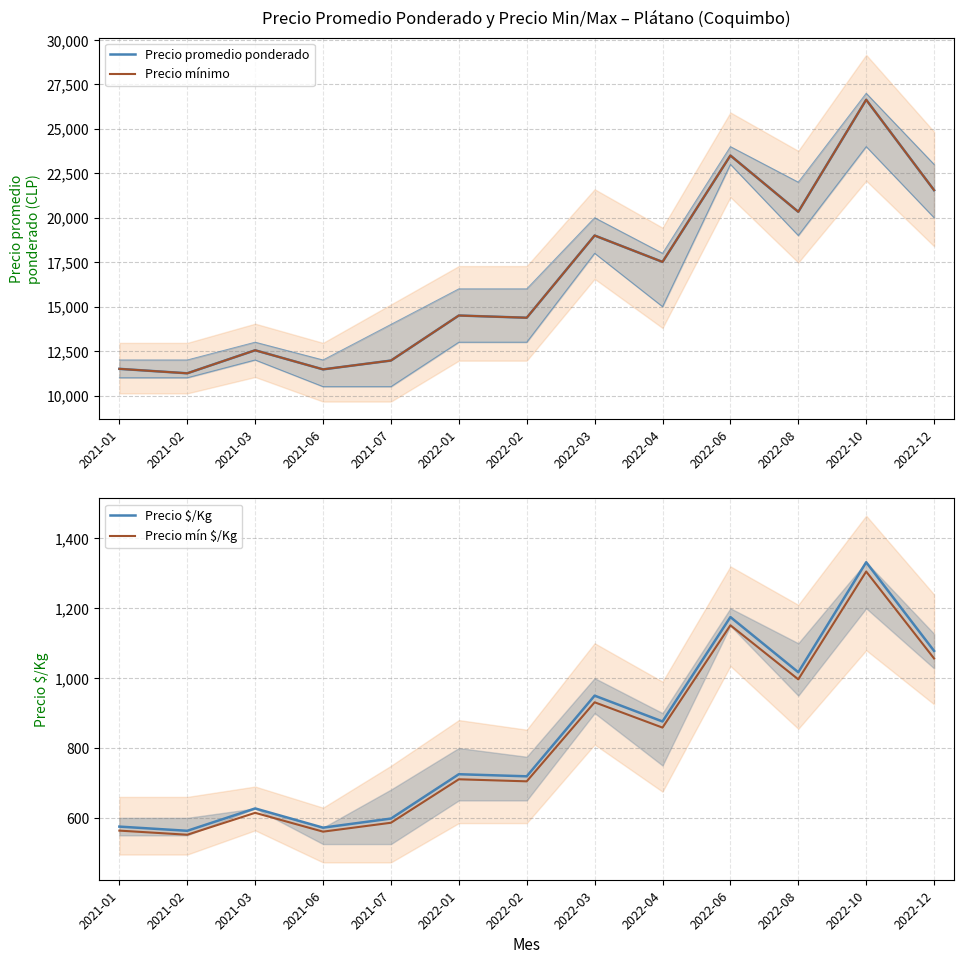

At which category is the sum across all series the highest?

2022-10